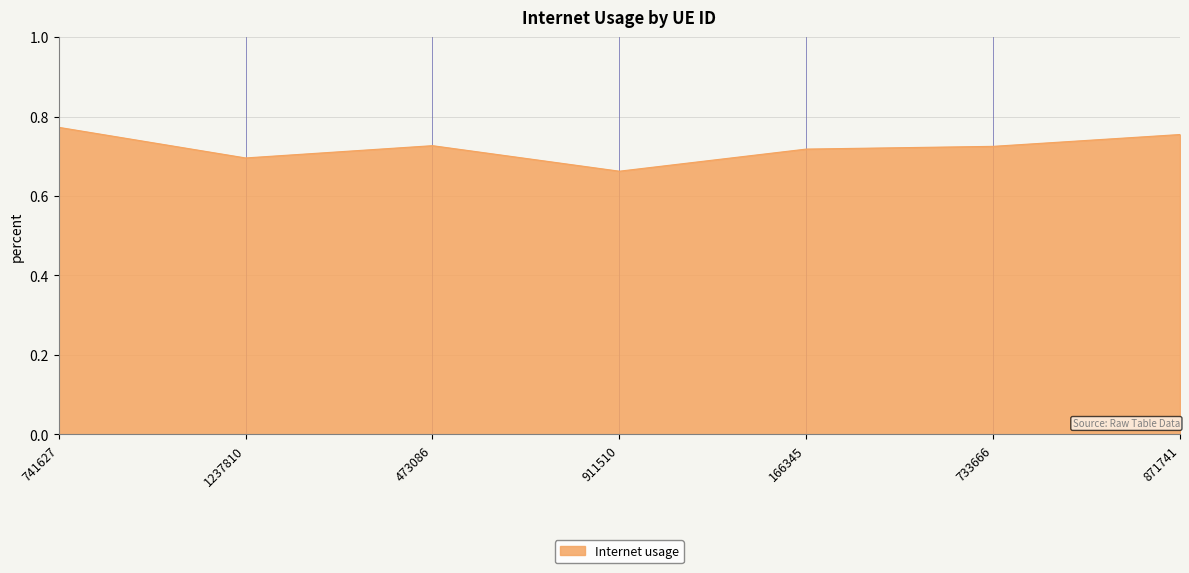

How many lines are shown in the chart?

1